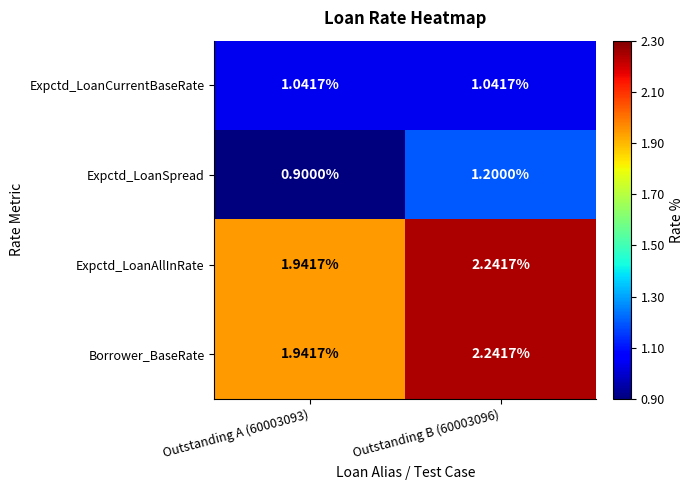

Is the value of Borrower_BaseRate at Outstanding A (60003093) greater than the value of Expctd_LoanSpread at Outstanding B (60003096)?

Yes